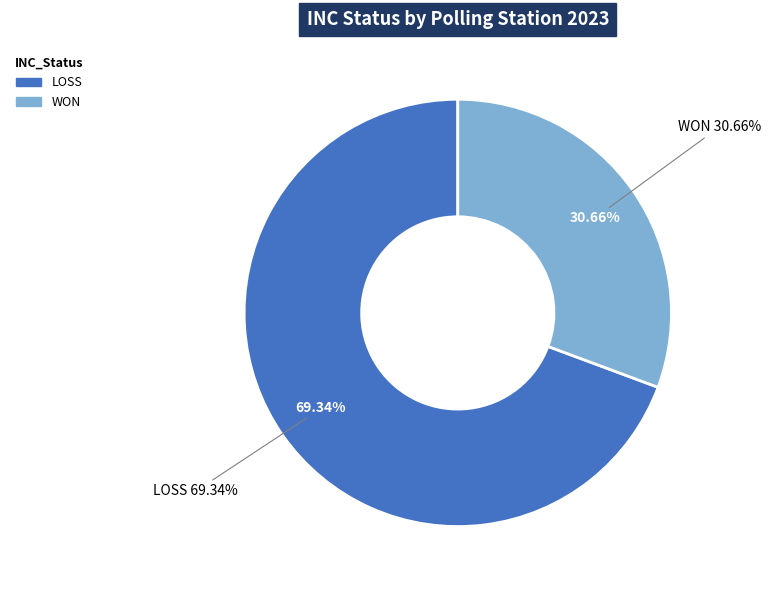

How many segments does this pie chart have?

2